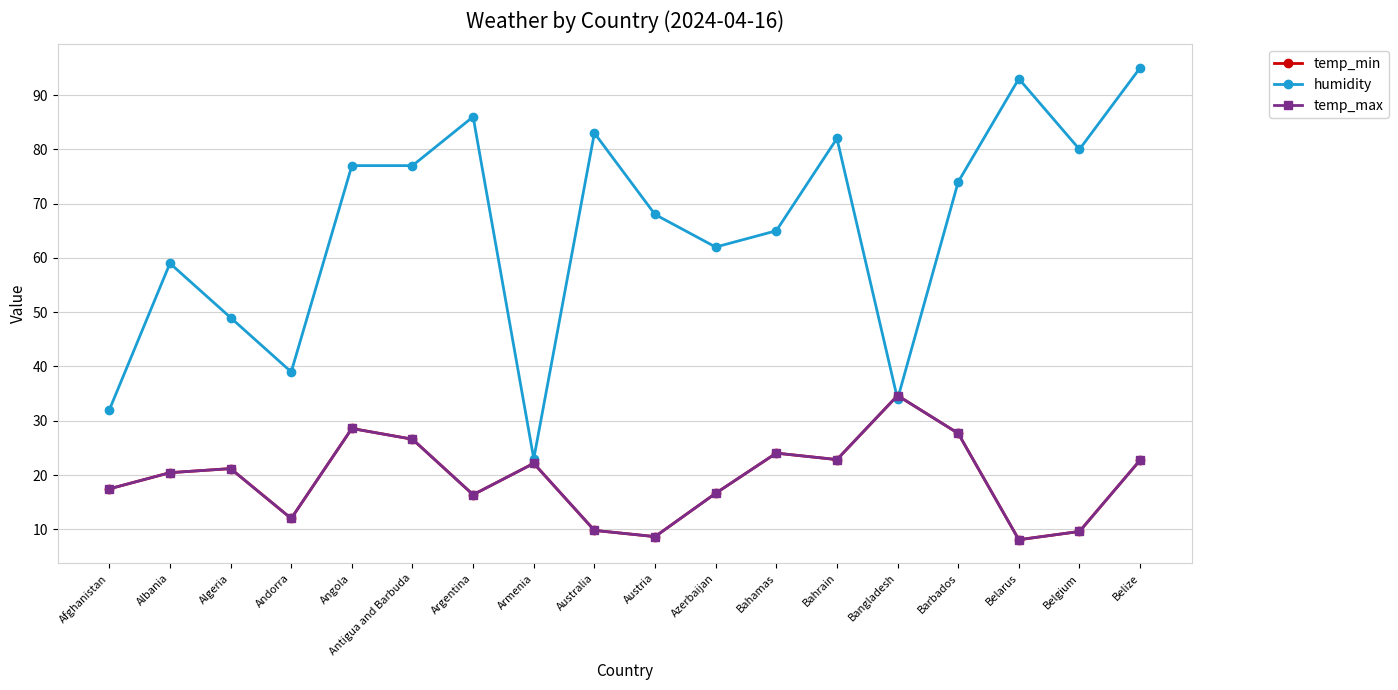

What is the difference between the highest and lowest values at Barbados?

46.3